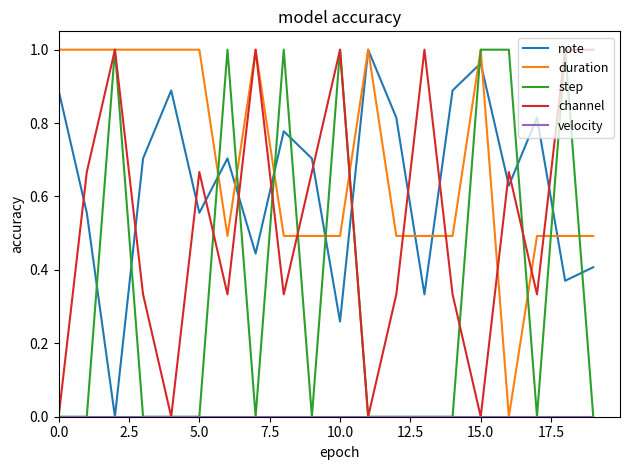

Which series has the largest total across all categories?

duration